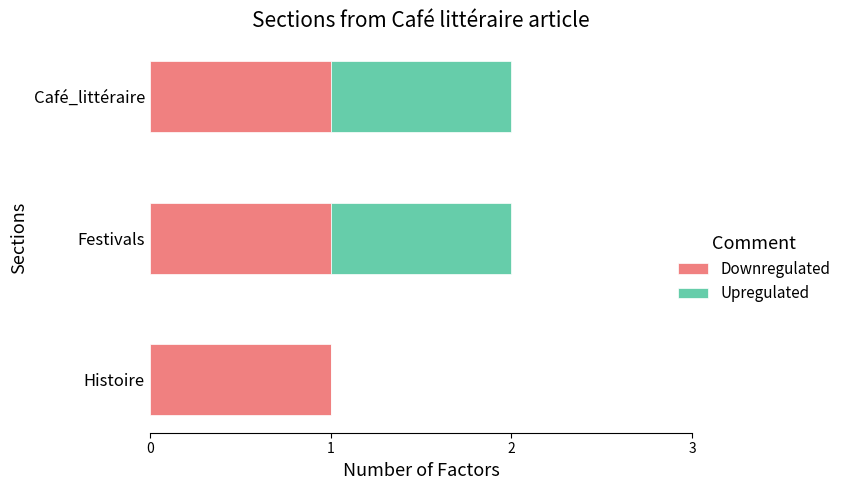

Is it true that Downregulated equals 2 at Festivals?

False